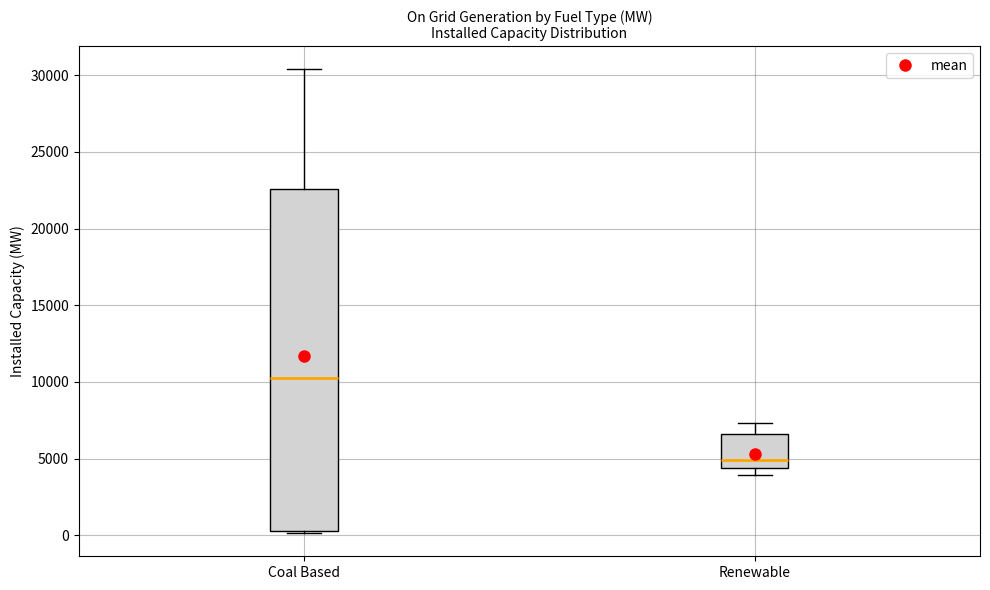

Reading left to right, transcribe this box plot: for each box, give where its median line is, the range the box spans, and where its two whiskers end, as read against the y-axis. The values are not printed on the chart, so give them approximately, as read against the axis.

Coal Based: median 10500, box 500 to 22500, whiskers 0 to 30500
Renewable: median 5000, box 4500 to 6500, whiskers 4000 to 7500